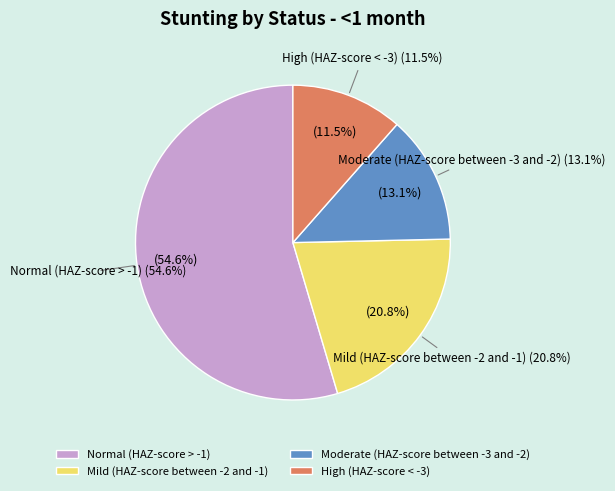

What is the smallest slice in the pie chart?

High (HAZ-score < -3)